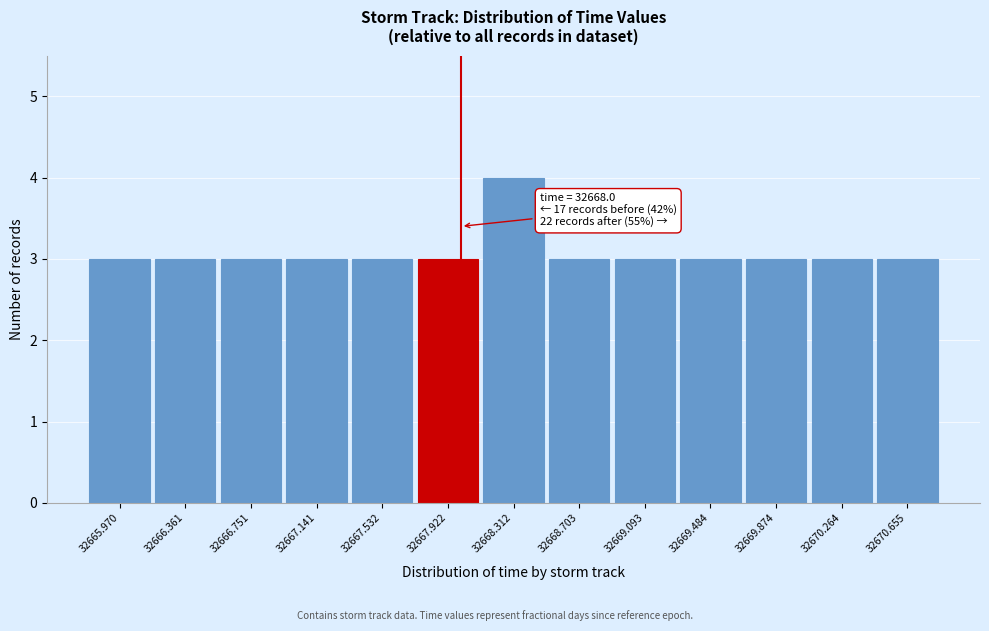

Which range on the x-axis has the tallest bar?

32668.10 to 32668.50